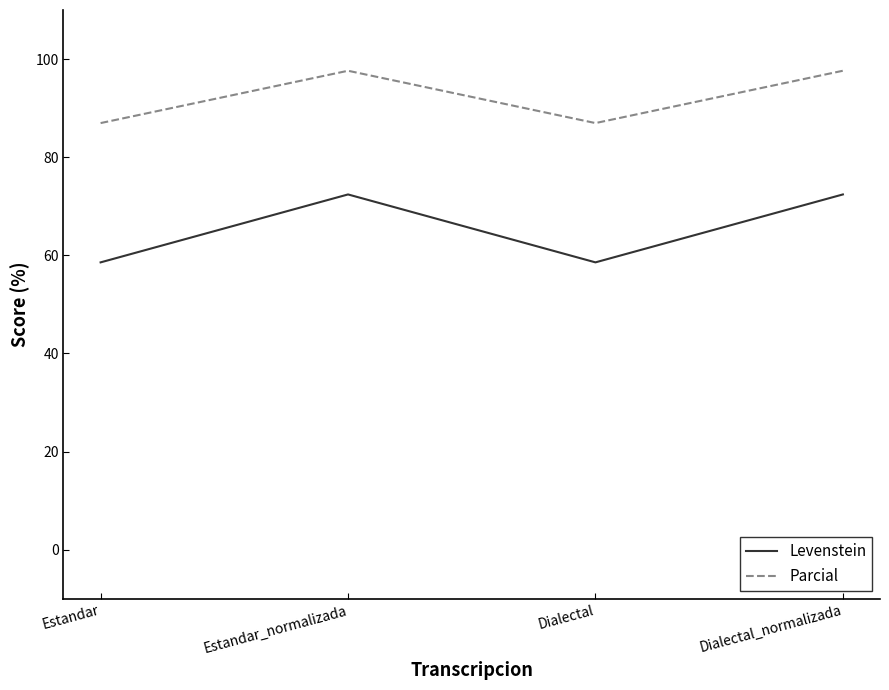

Which series has the largest range (max minus min)?

Levenstein